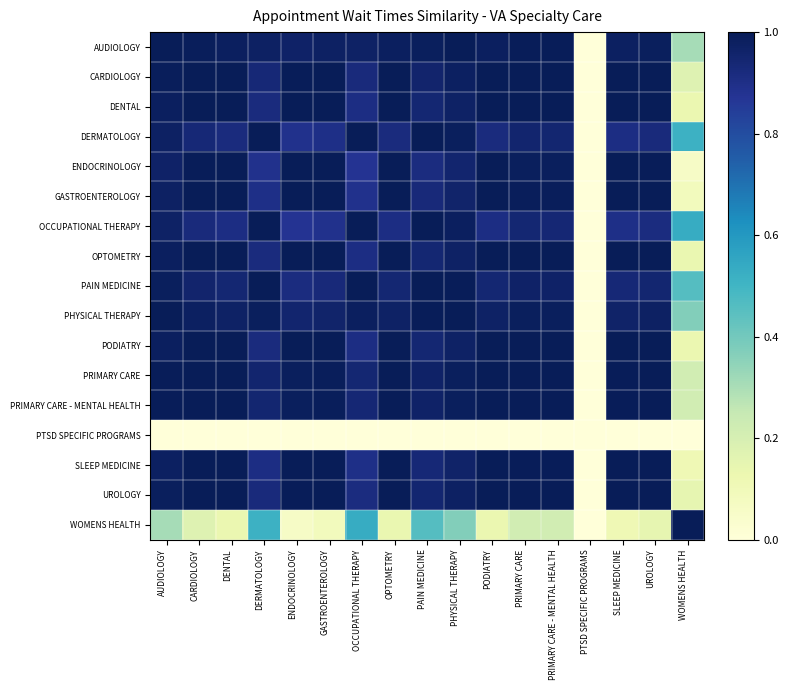

What is the spread (max minus min) of values at SLEEP MEDICINE?

1.0